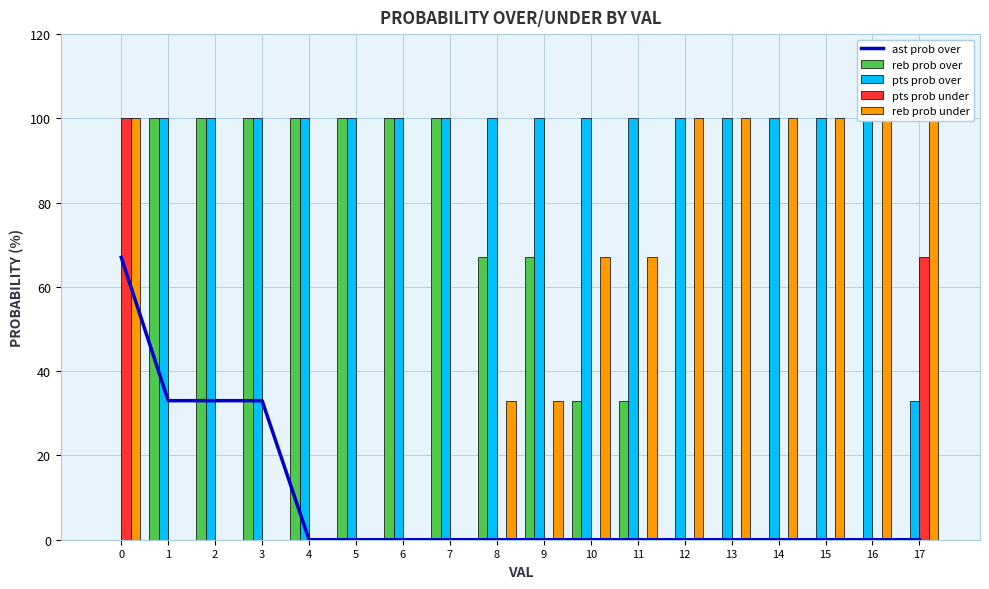

Between 1 and 5, which series saw the biggest shift?

ast prob over